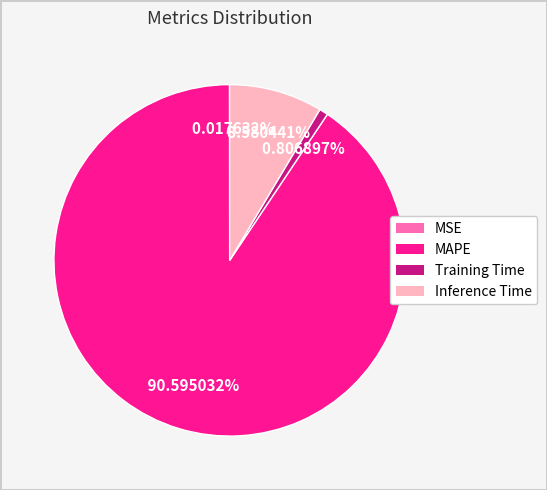

Does any single category account for the majority?

Yes